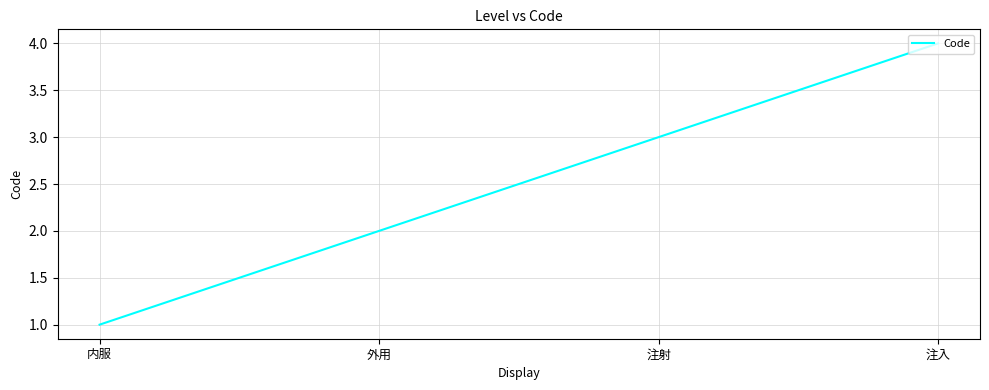

Reading left to right, extract all data points from this chart.

1	2	3	4